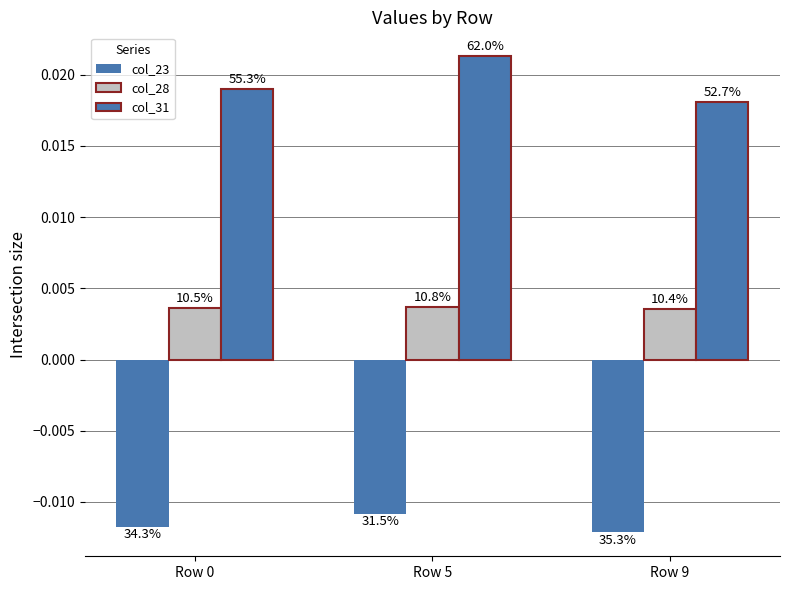

List the series in order of their peak value, highest first.

col_31, col_28, col_23